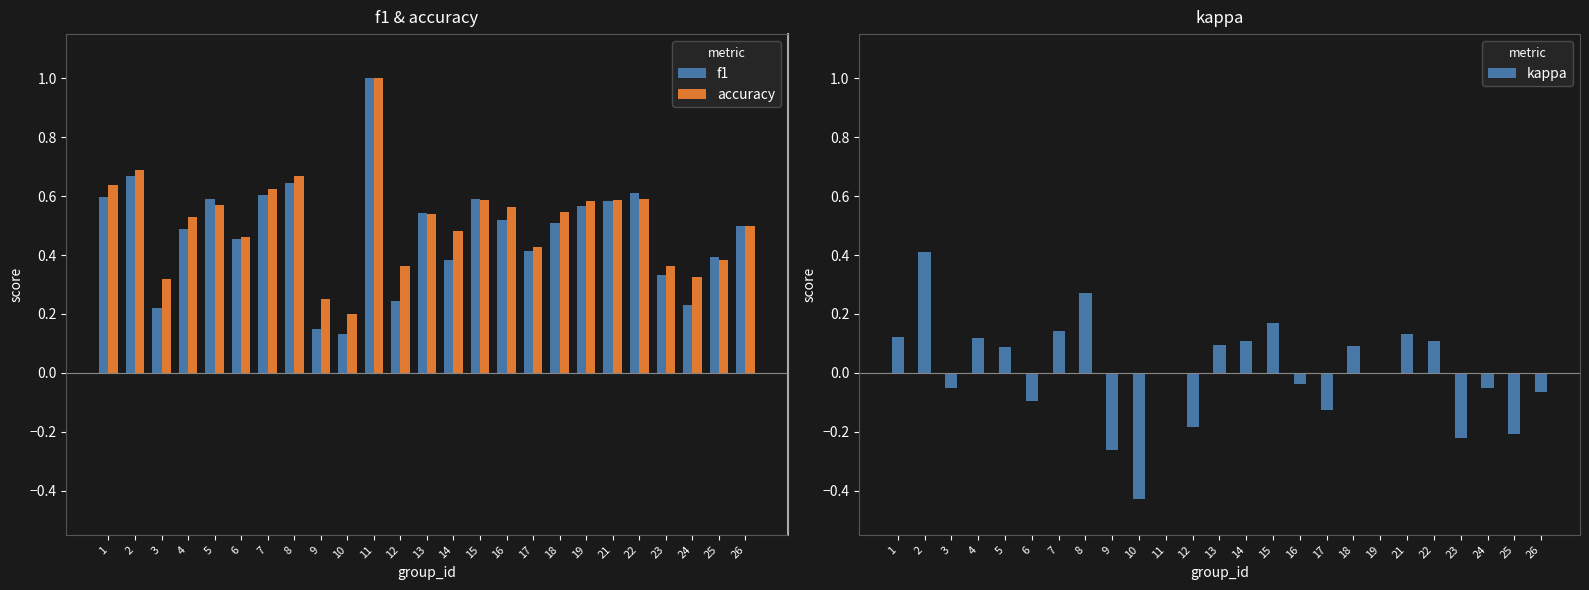

How many data points does each series have?

25